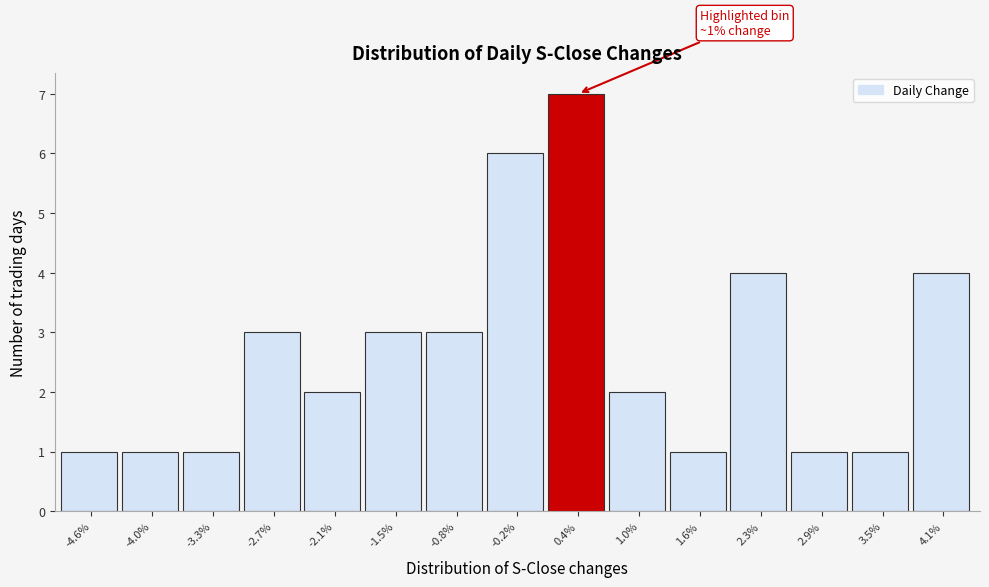

Reading left to right, extract all data points from this chart.

-4.6%=1	-4.0%=1	-3.3%=1	-2.7%=3	-2.1%=2	-1.5%=3	-0.8%=3	-0.2%=6	0.4%=7	1.0%=2	1.6%=1	2.3%=4	2.9%=1	3.5%=1	4.1%=4